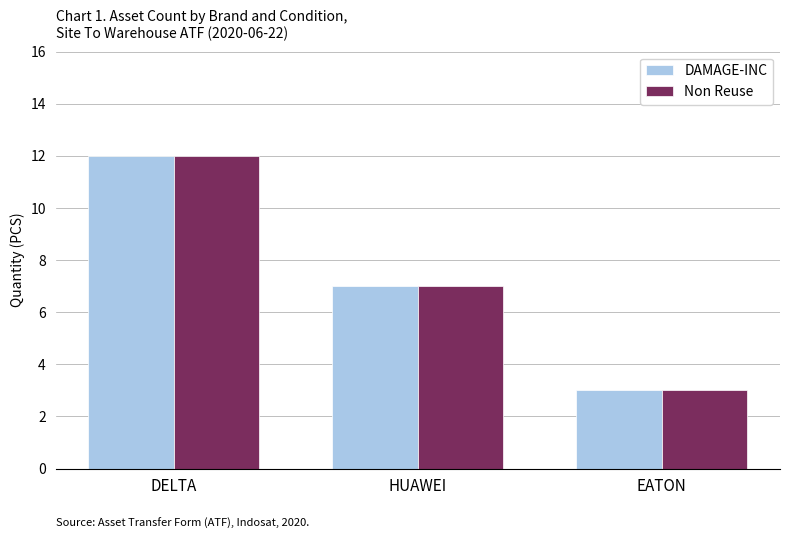

What is the difference between the DAMAGE-INC values at HUAWEI and EATON?

4